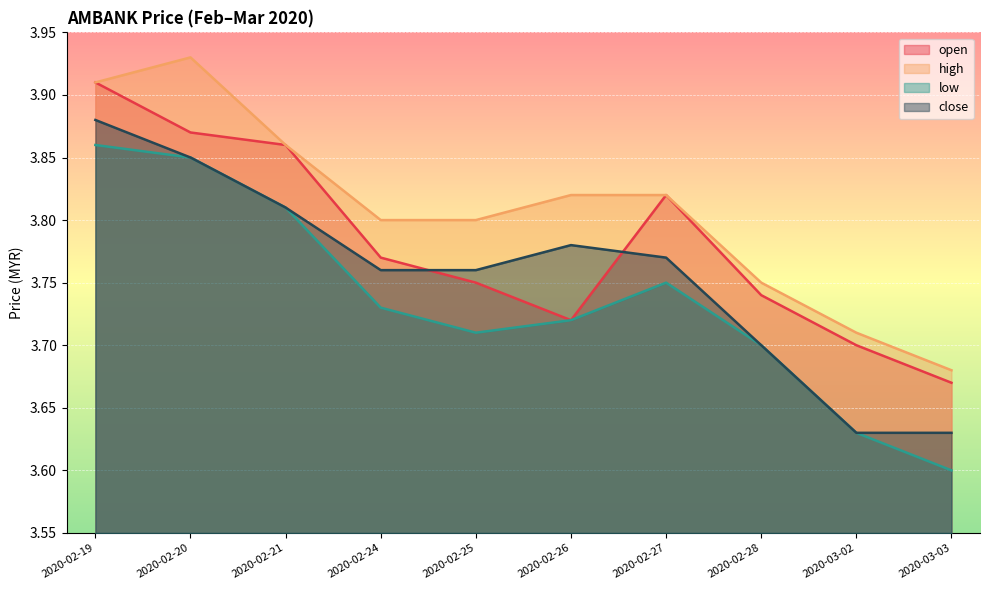

Rank the series at 2020-02-24 from lowest to highest value.

low, close, open, high